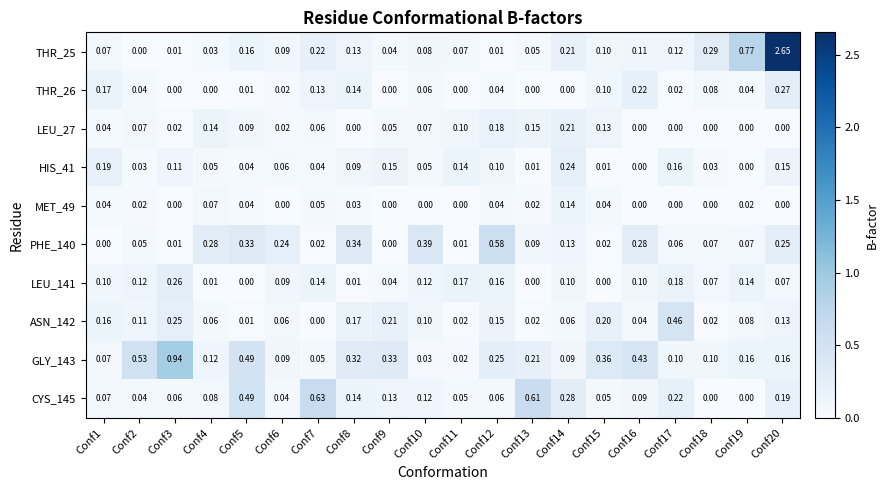

Is the value of ASN_142 at Conf18 greater than the value of MET_49 at Conf11?

Yes